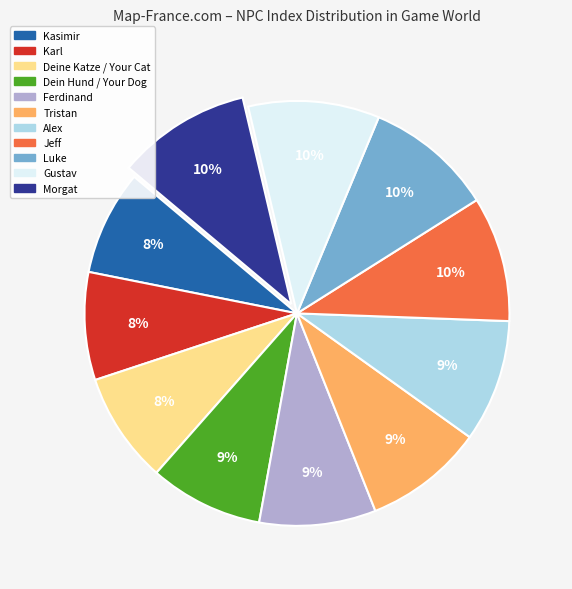

To the nearest percent, what is the difference between the largest and smallest slice percentages?

2%